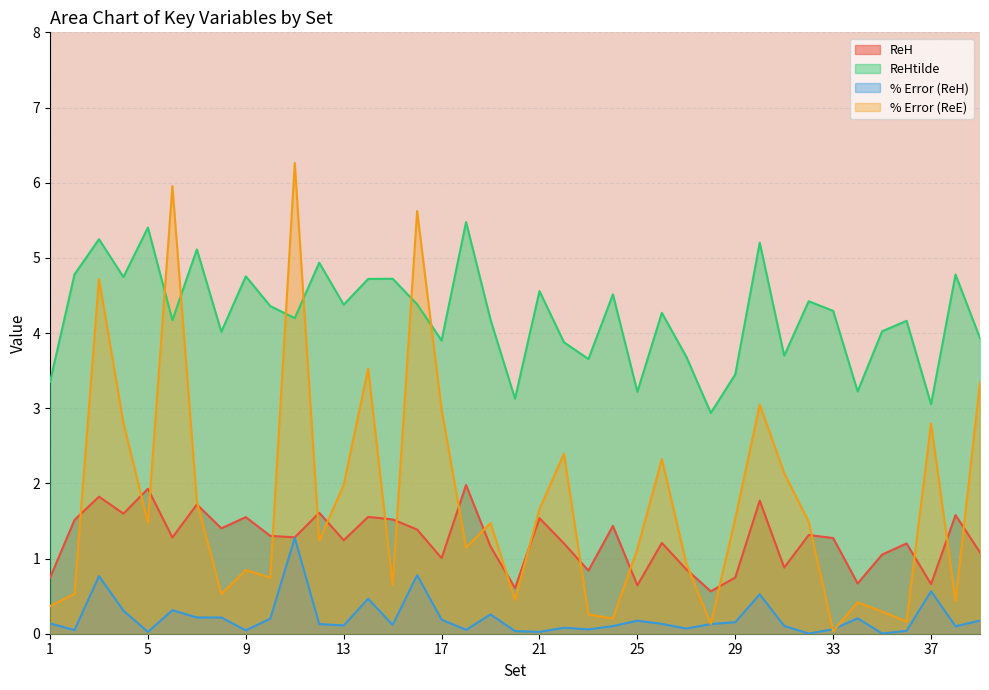

At which category does the chart reach its minimum across all series?

32